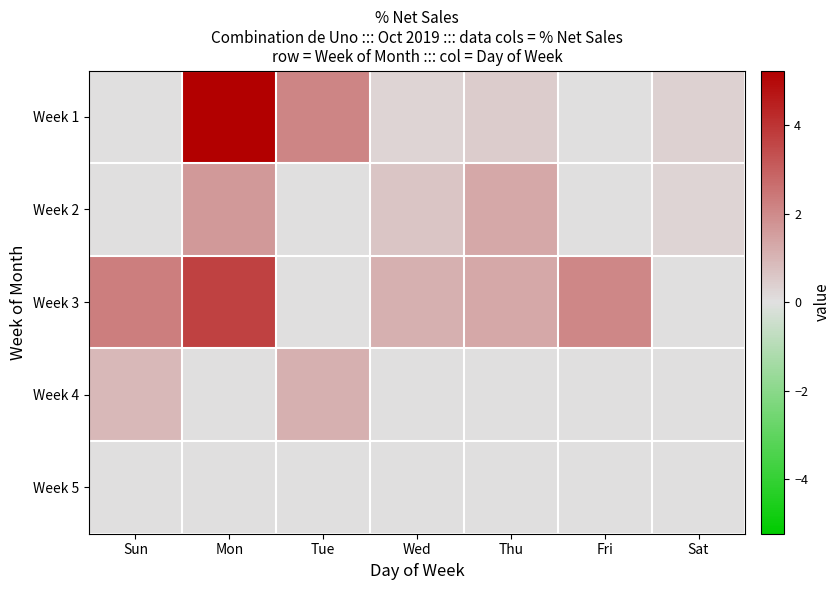

Between Sun and Mon, which series saw the biggest shift?

Week 1